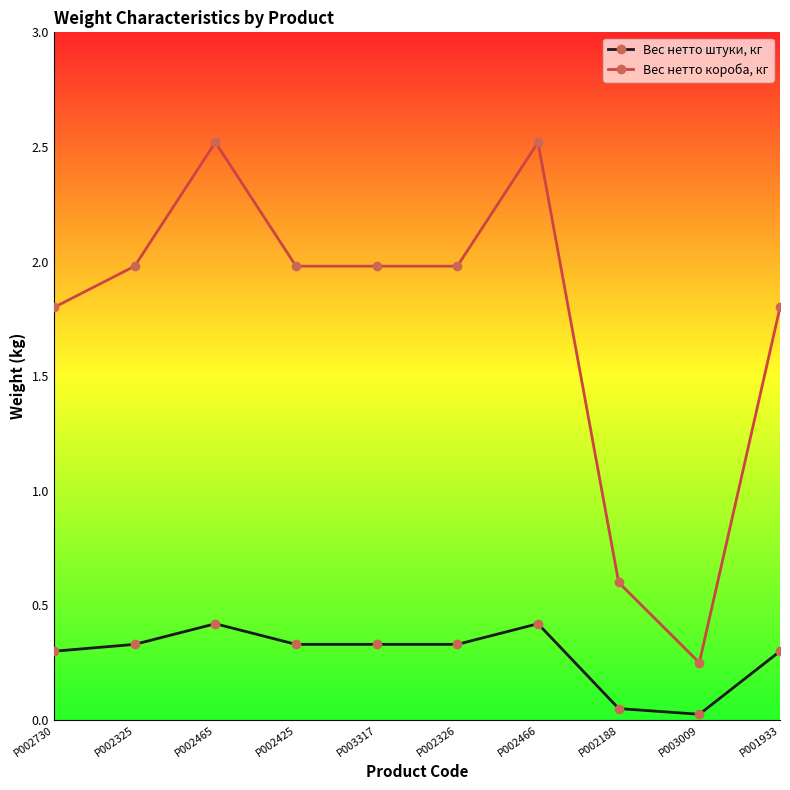

At how many categories does at least one series exceed 1?

8